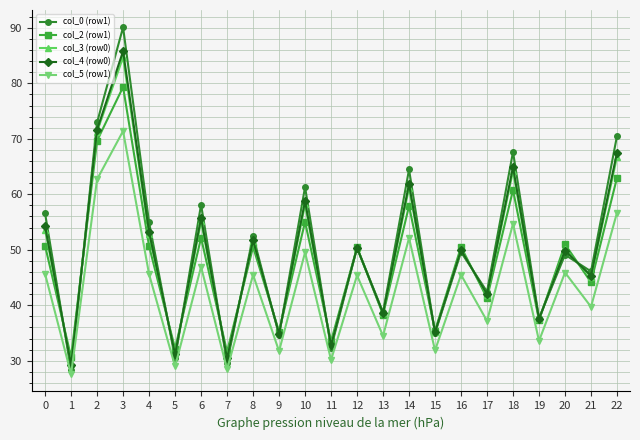

Which series has the widest spread of values?

col_0 (row1)